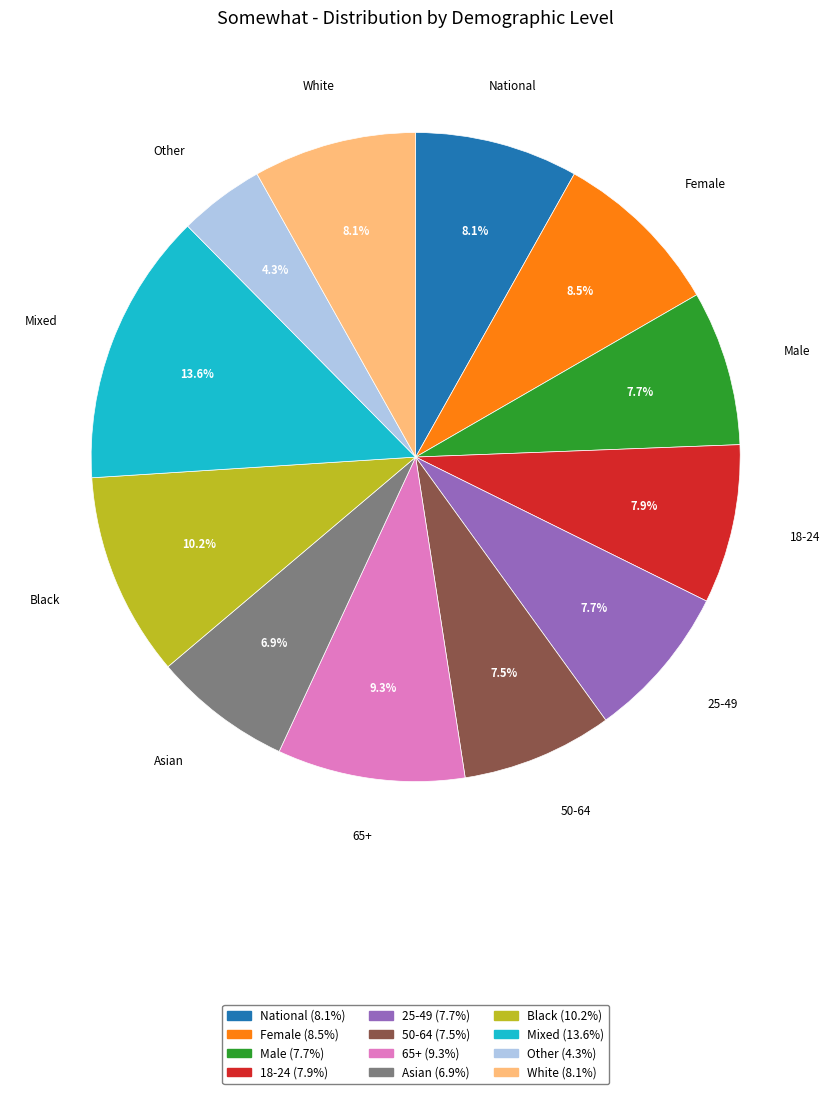

How much of the chart is everything except Mixed?

86.4%